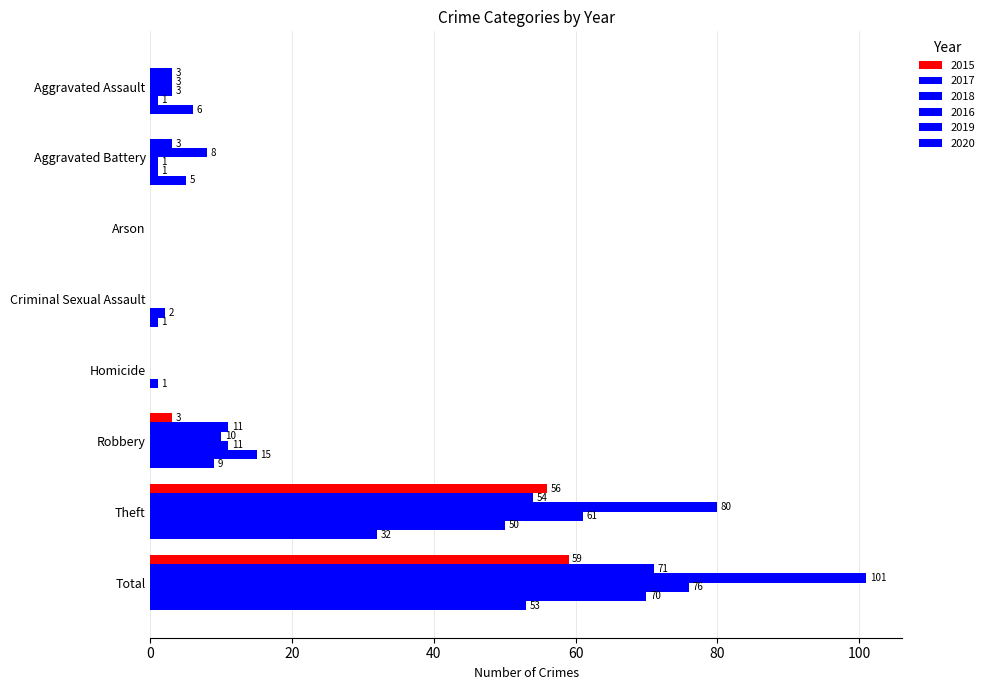

Is it true that 2015 equals 59 at Total?

True